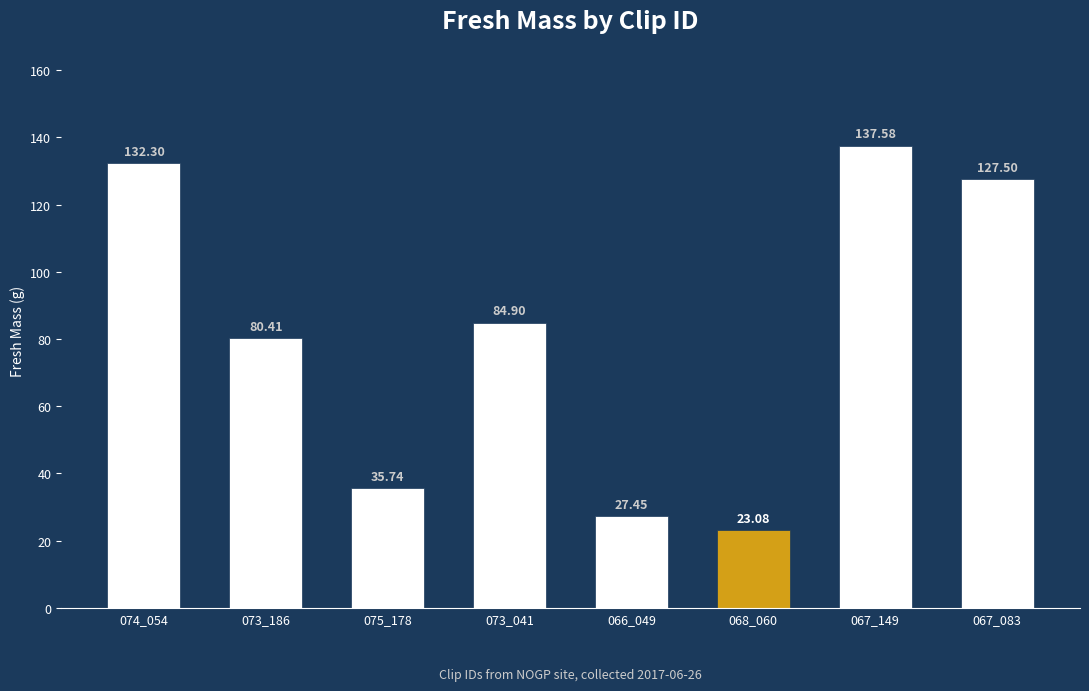

Does the chart contain any negative values?

No